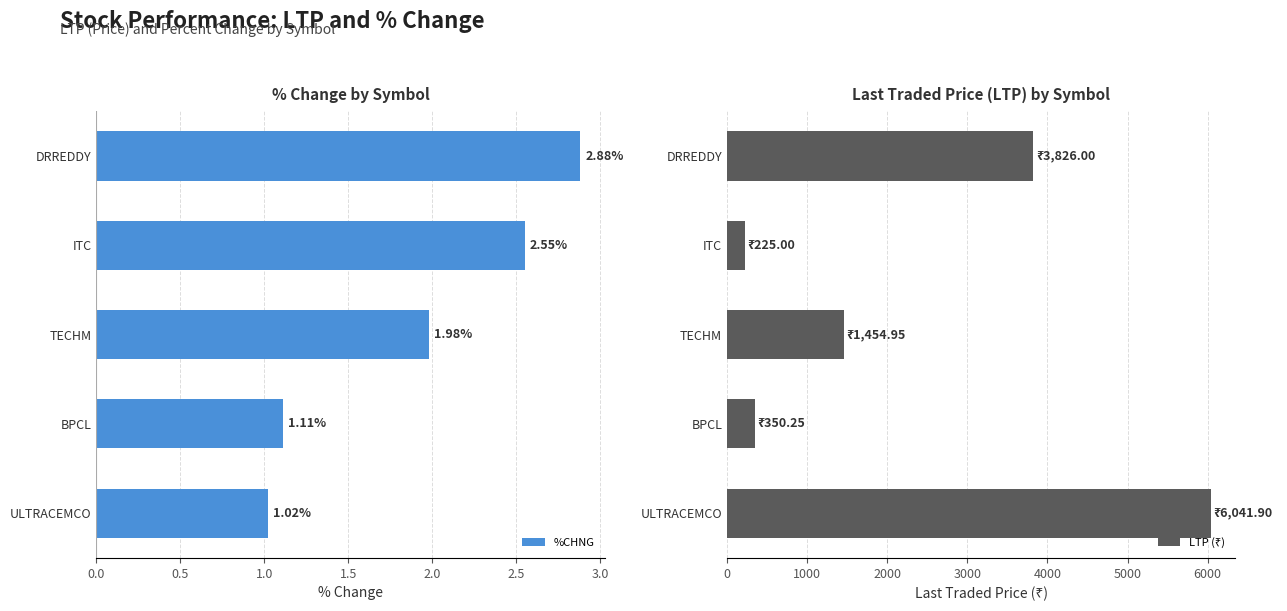

List the series in order of their peak value, lowest first.

%CHNG, LTP (₹)